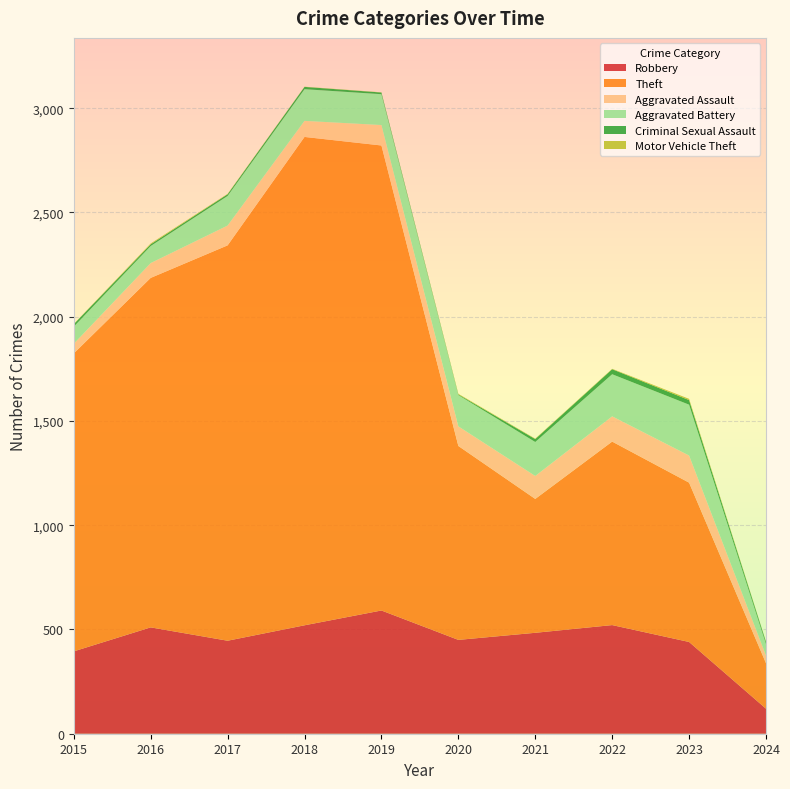

Reading right to left, transcribe all the data shown in this chart.

Robbery: 120	440	521	484	450	591	520	446	510	395
Theft: 218	764	880	642	930	2230	2342	1896	1676	1429
Aggravated Assault: 37	130	121	110	94	98	77	95	71	46
Aggravated Battery: 55	244	202	163	150	148	152	142	82	82
Criminal Sexual Assault: 10	22	24	14	3	8	11	8	8	12
Motor Vehicle Theft: 2	6	2	2	3	1	1	2	4	1